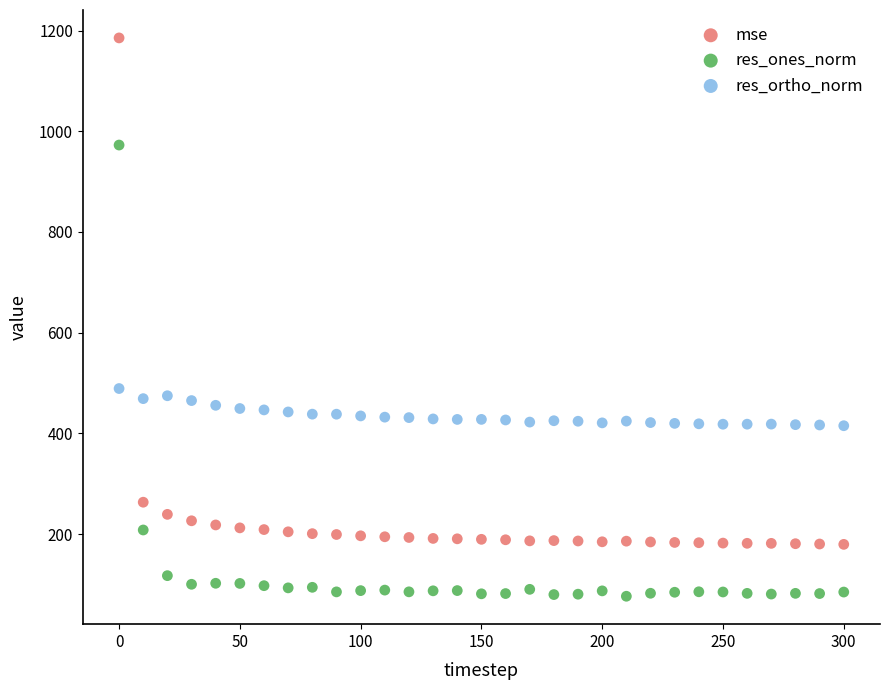

In the mse series, what Y value is closest to 682?

263.5